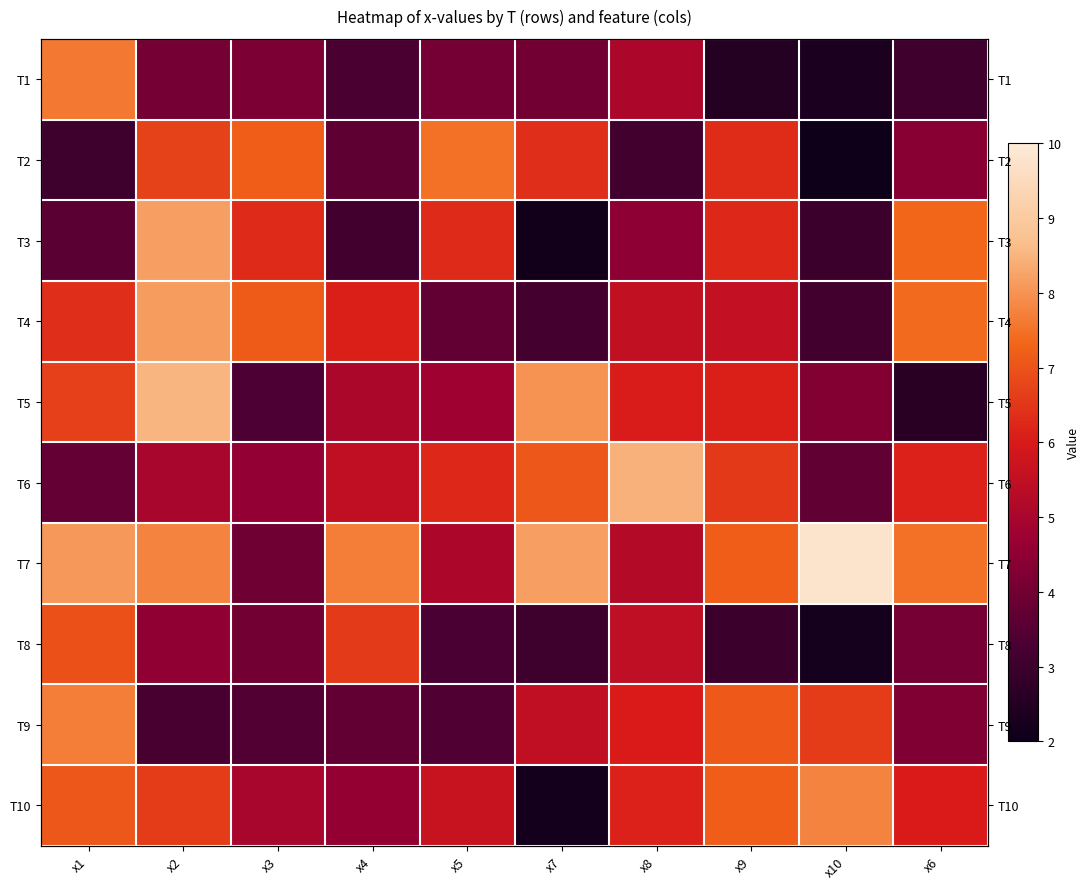

Which has a higher value, x2 or x4?

x2